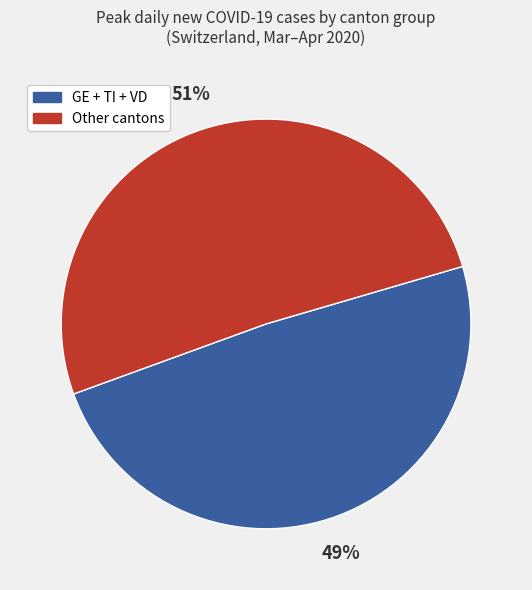

To the nearest percent, what is the difference between the largest and smallest slice percentages?

2%